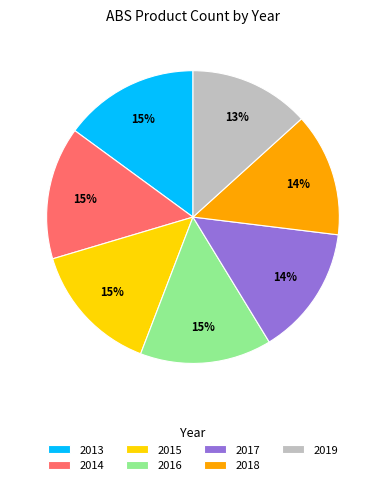

Between 2019 and 2016, which is larger?

2016